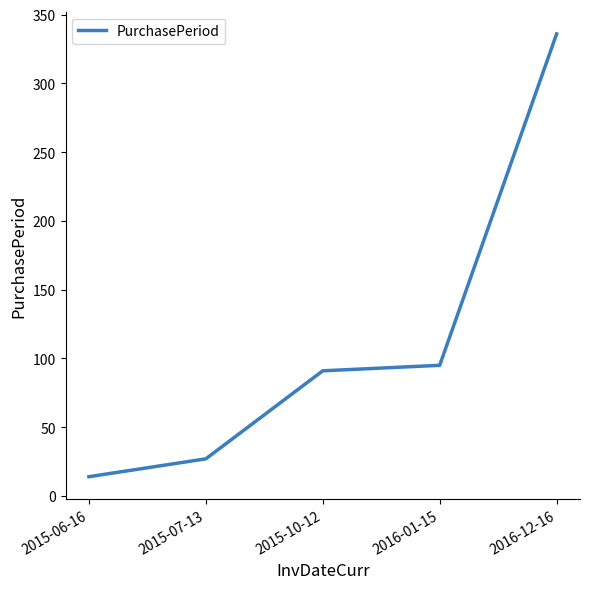

Where is the data nearest to the value 175?

2016-01-15